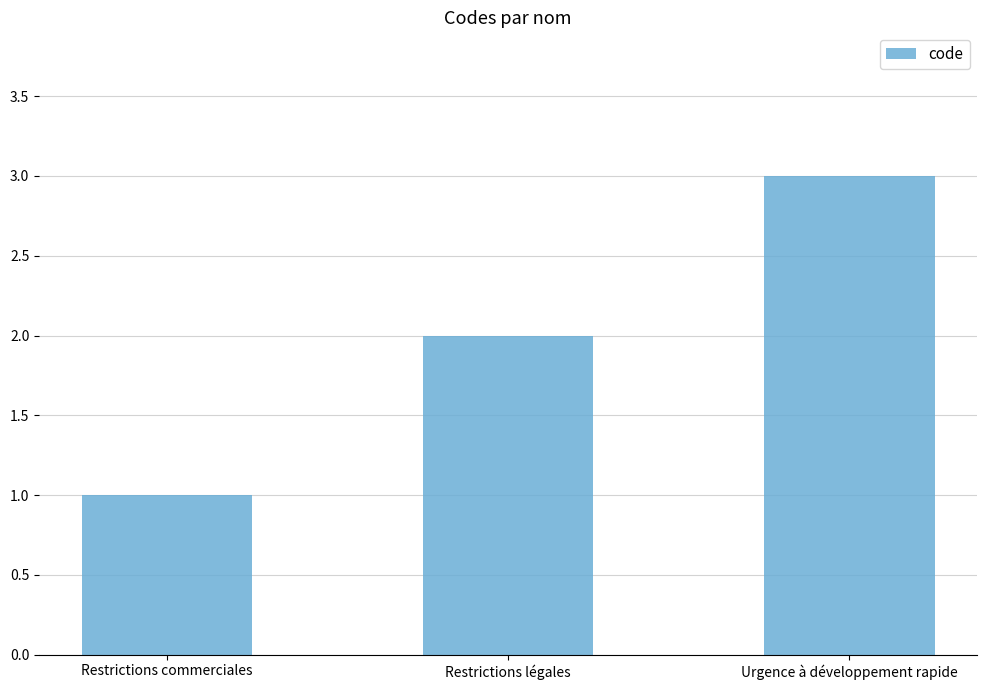

Read the value at Restrictions légales.

2